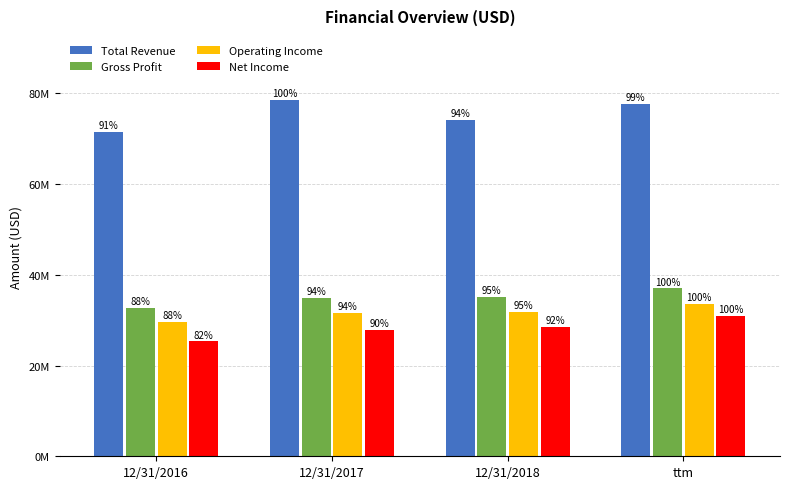

What is the difference between the maximum and minimum values in the Operating Income series?

4032039